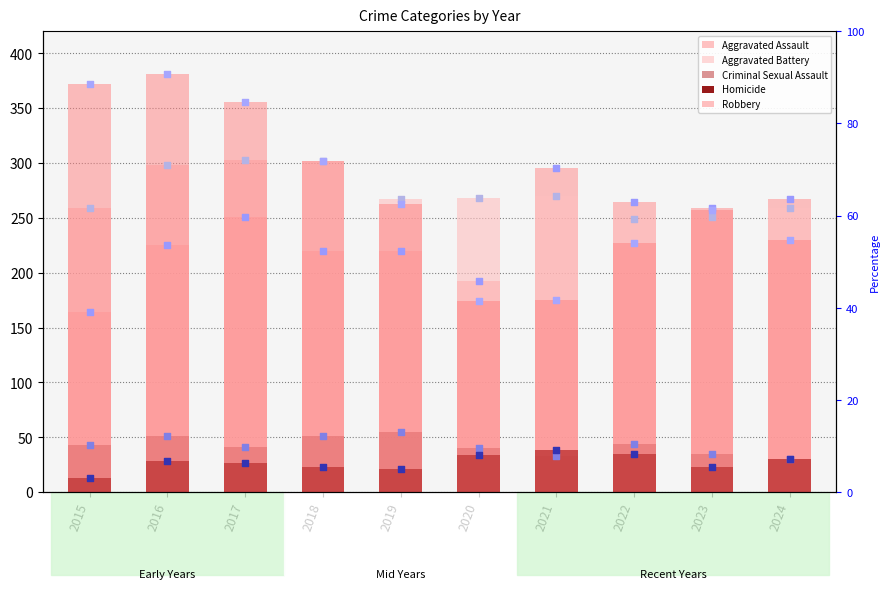

At which category is the sum across all series the highest?

2016